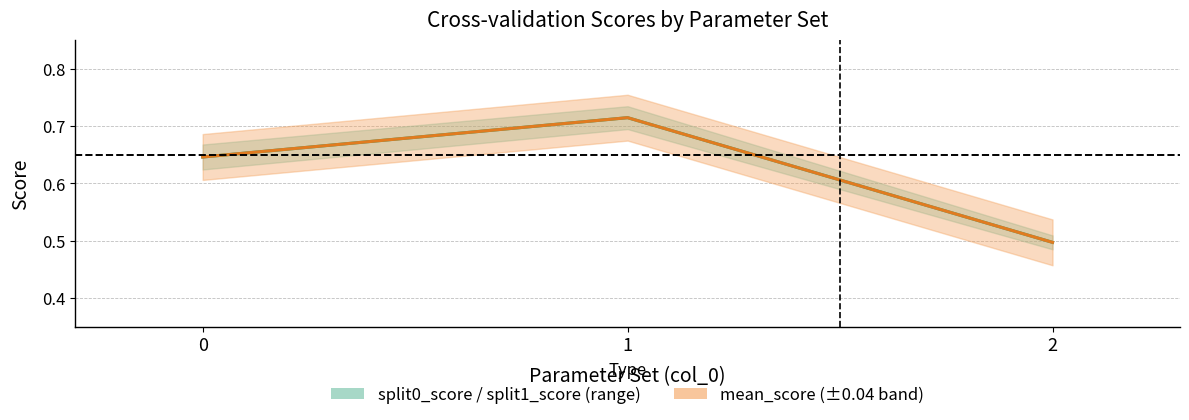

What is the change in value from 0 to 1?

+0.1